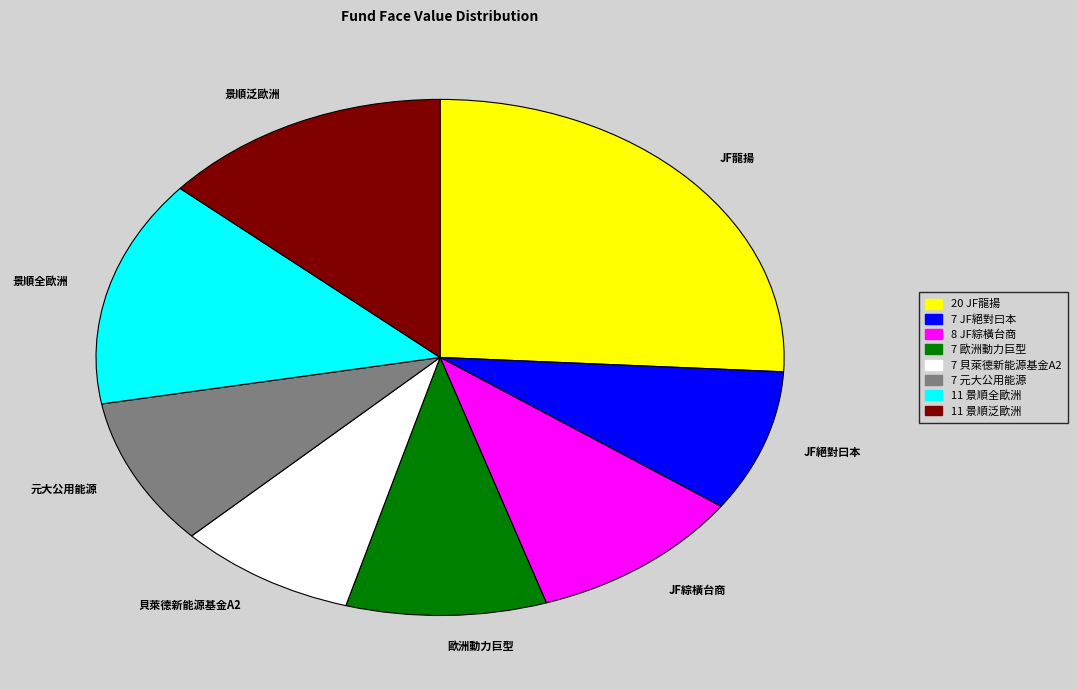

How many segments does this pie chart have?

8